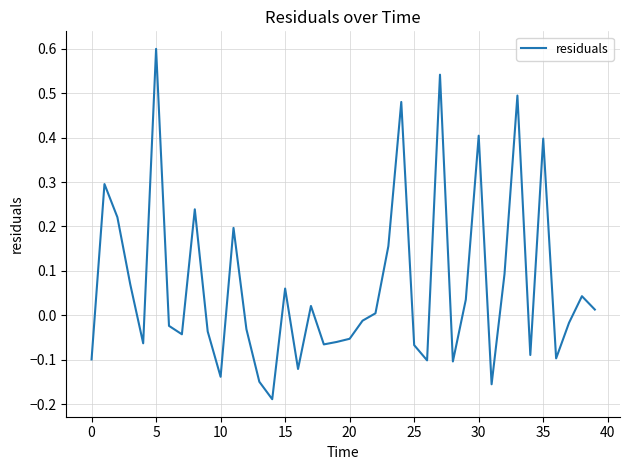

What is the difference between the maximum and minimum values?

0.8